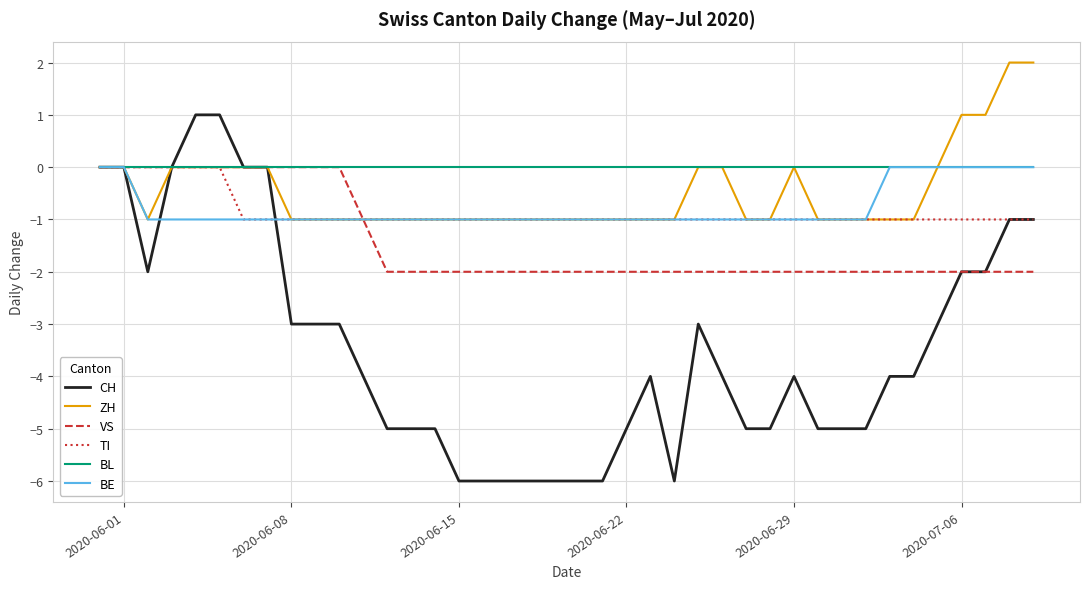

Which series has the largest total across all categories?

BL